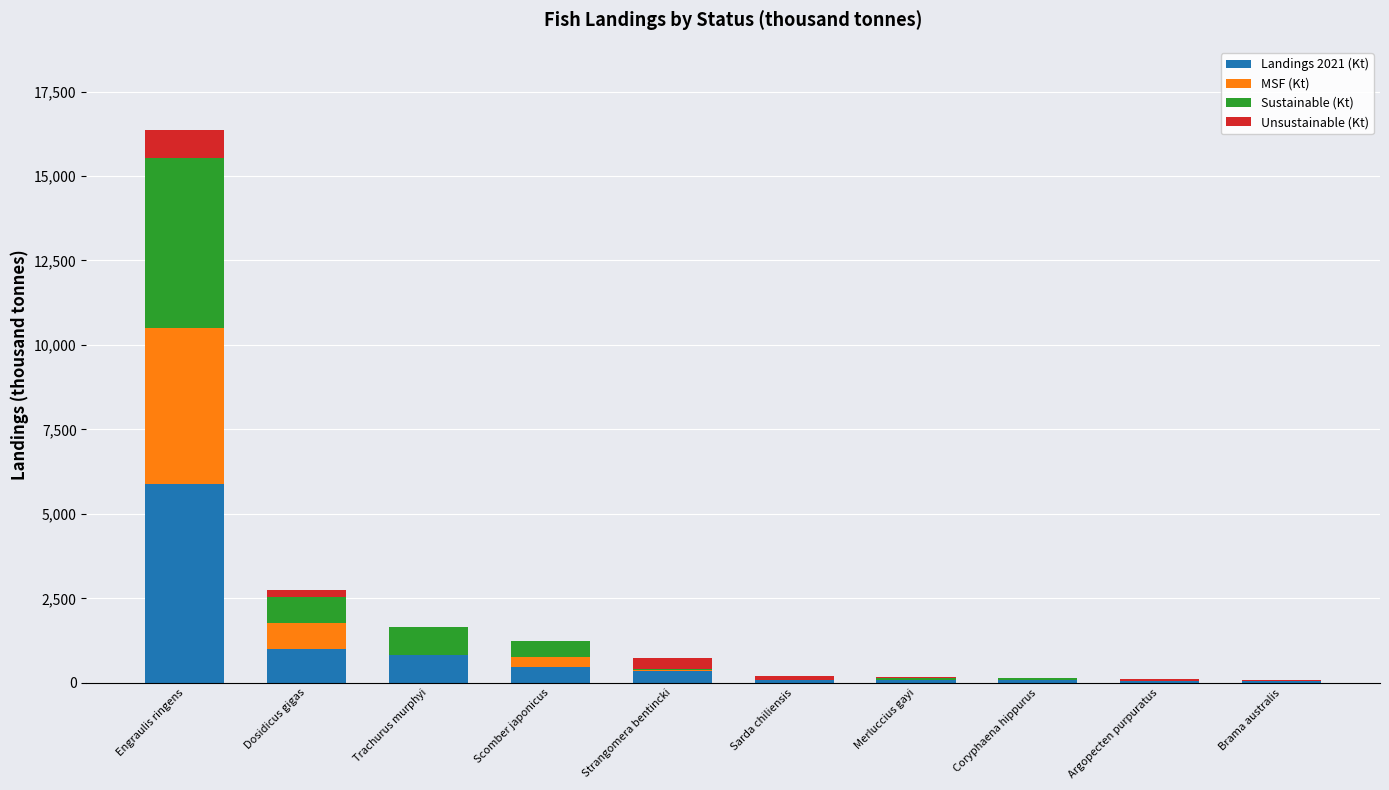

Are the bars grouped side by side (vs. stacked)?

No